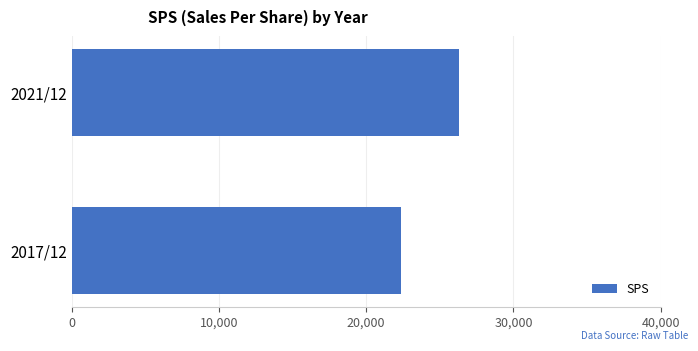

Reading bottom to top, extract all data points from this chart.

22357	26300